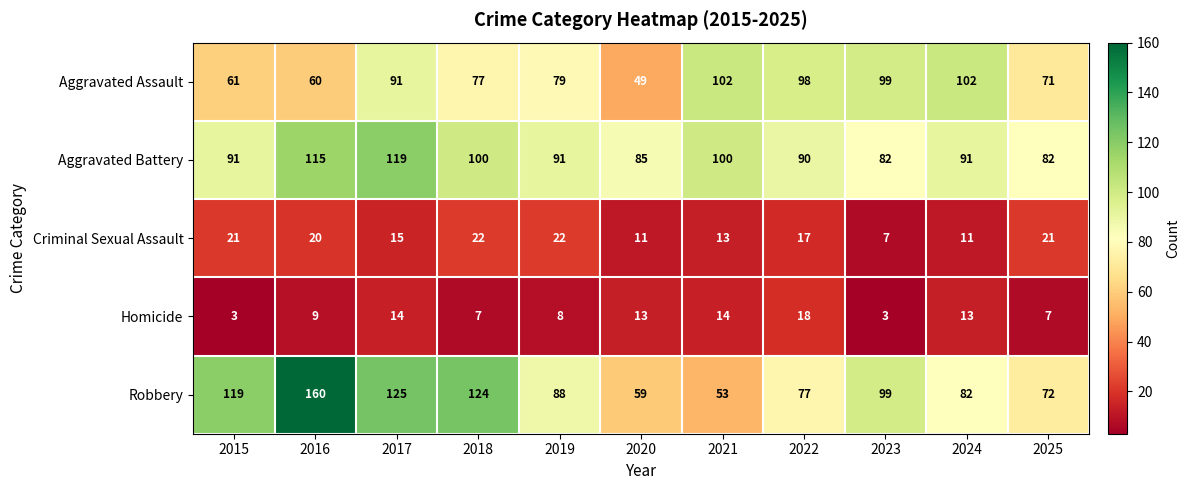

What is the difference between the second highest and second lowest values in the Homicide series?

11